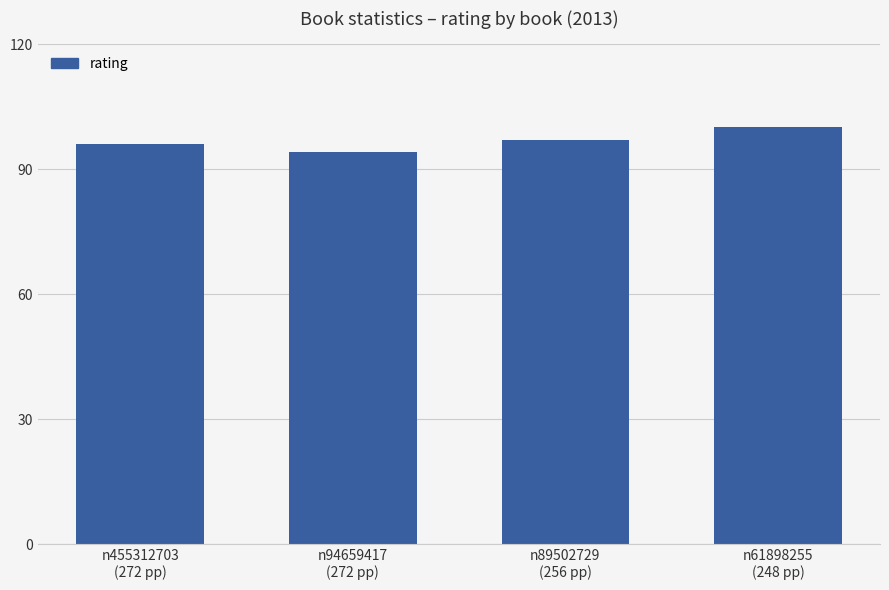

What is the minimum value shown in the chart?

94